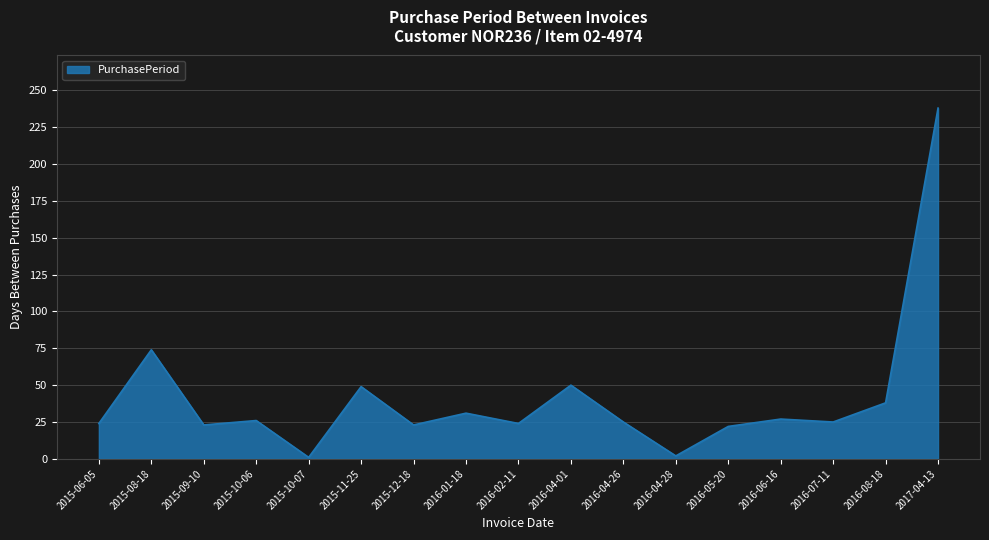

Read the value at 2016-05-20.

22